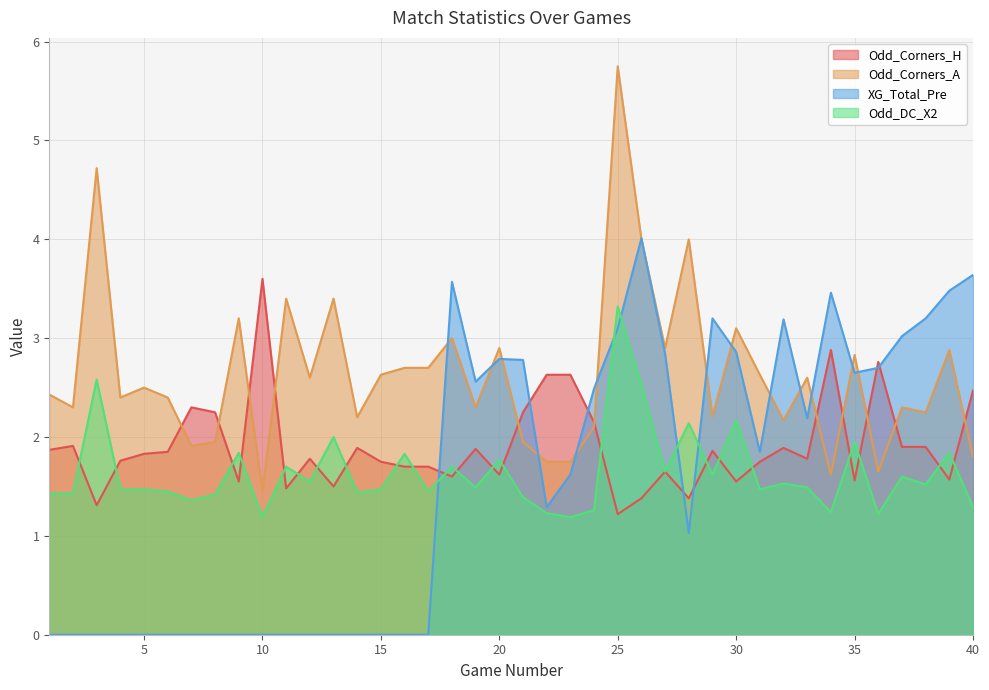

What is the sum of all Odd_Corners_H values?

76.3